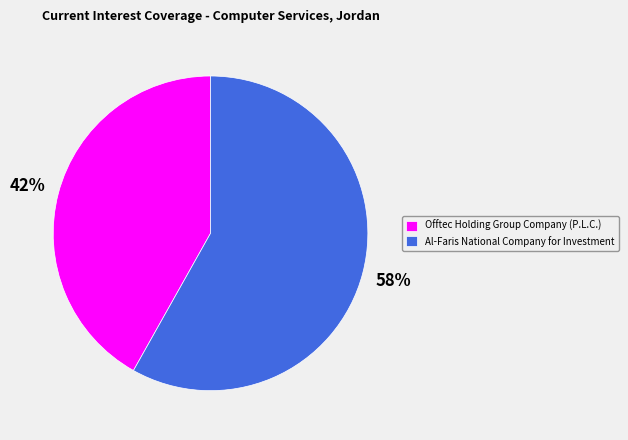

Do Offtec Holding Group Company (P.L.C.) and Al-Faris National Company for Investment together represent more than half of the pie?

Yes